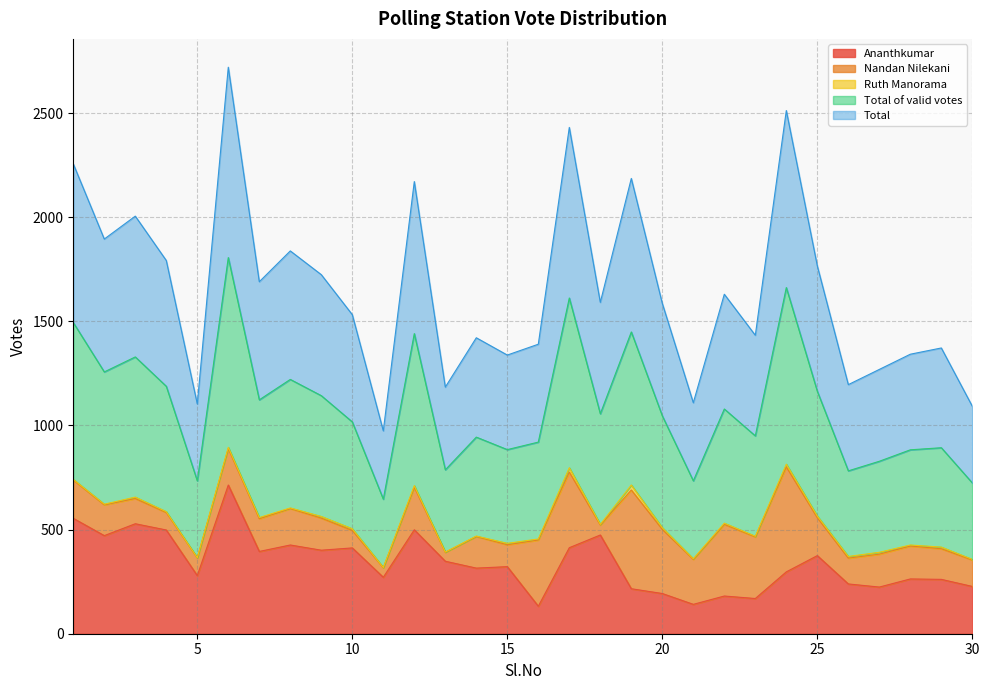

What is the minimum value for Ananthkumar?

132